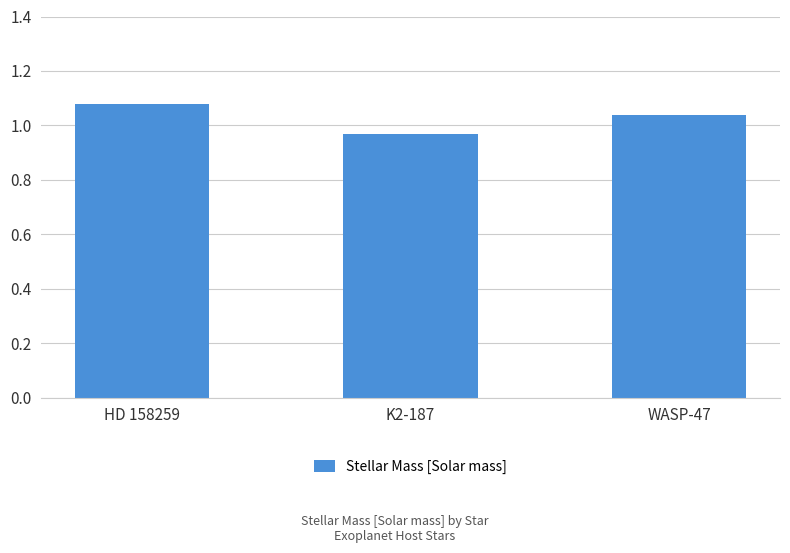

What is the difference between the maximum and minimum values?

0.1